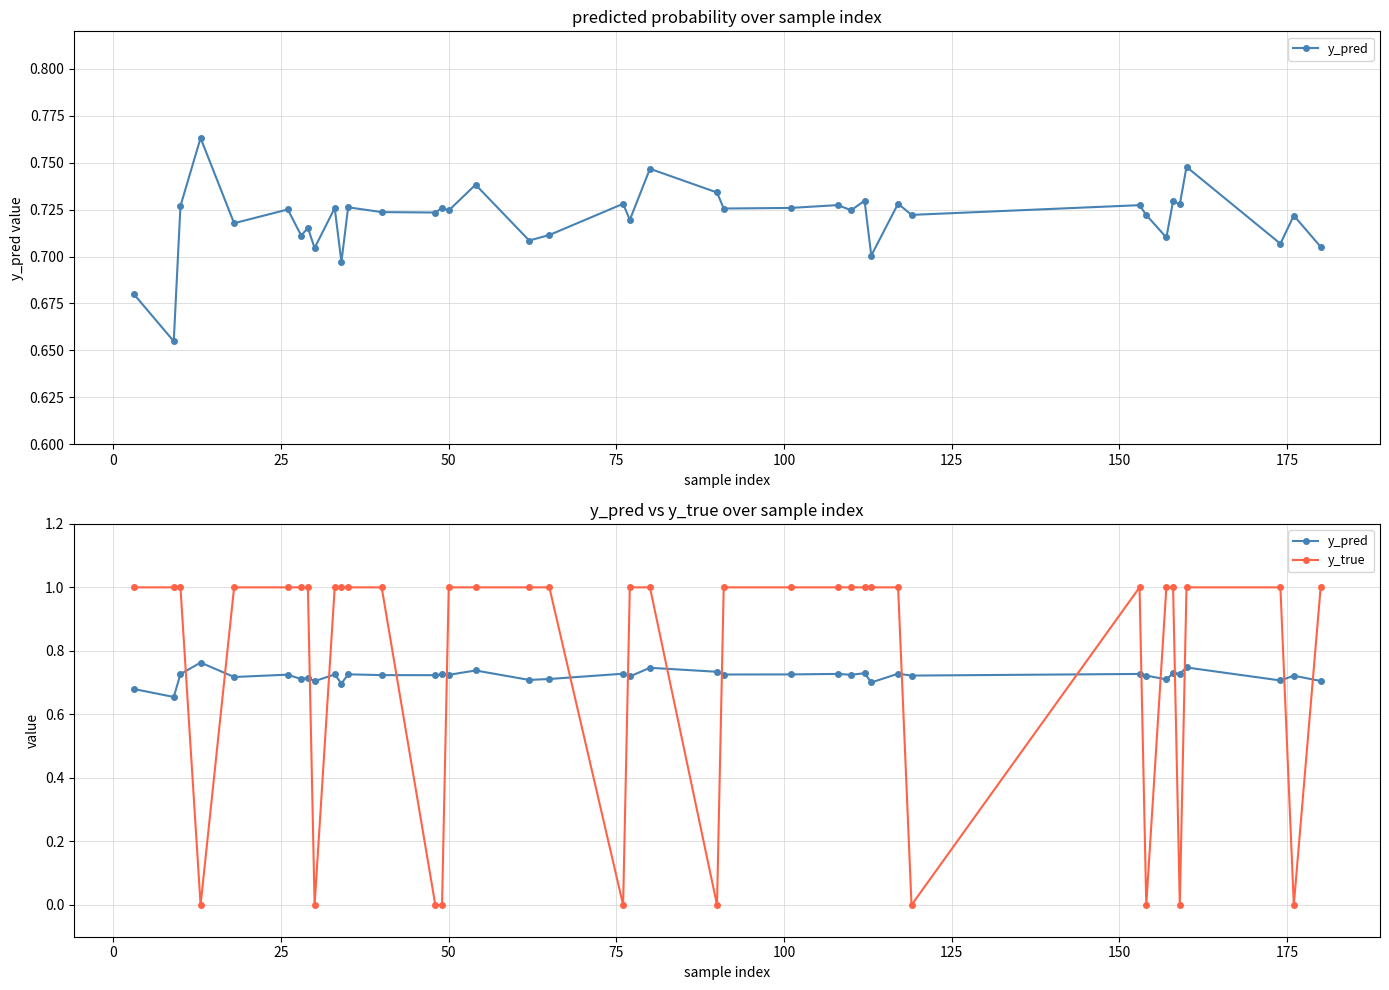

At how many categories does at least one series exceed 0?

40